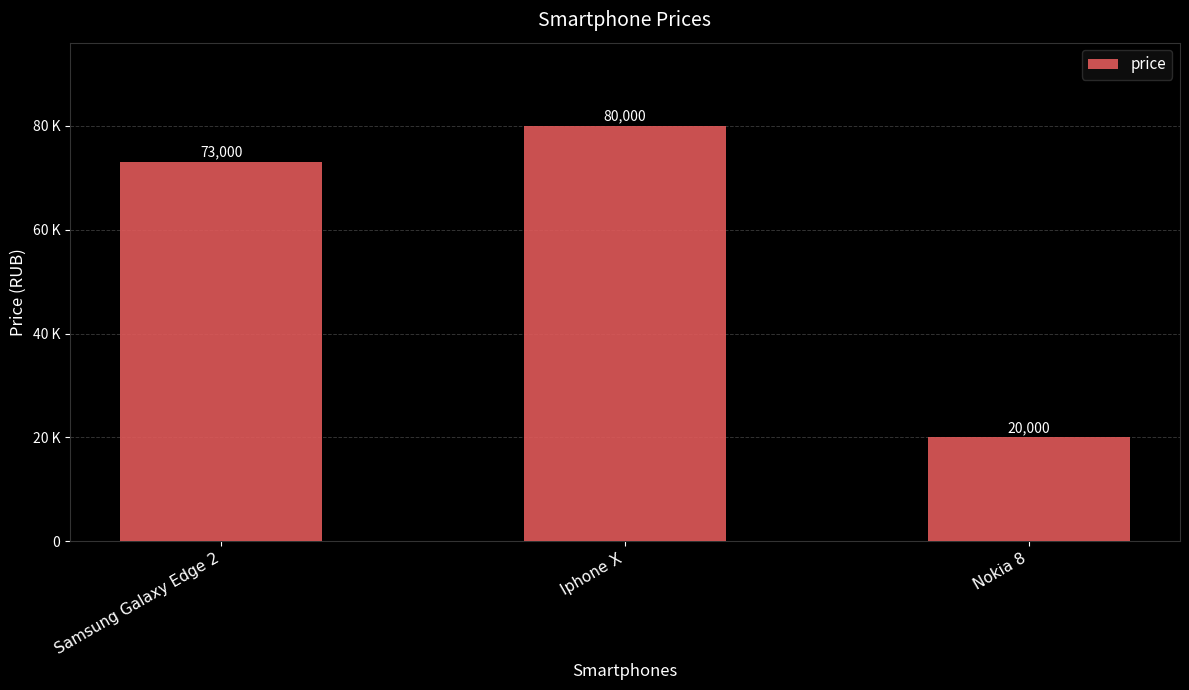

What is the value of the 1st bar from the left?

73000